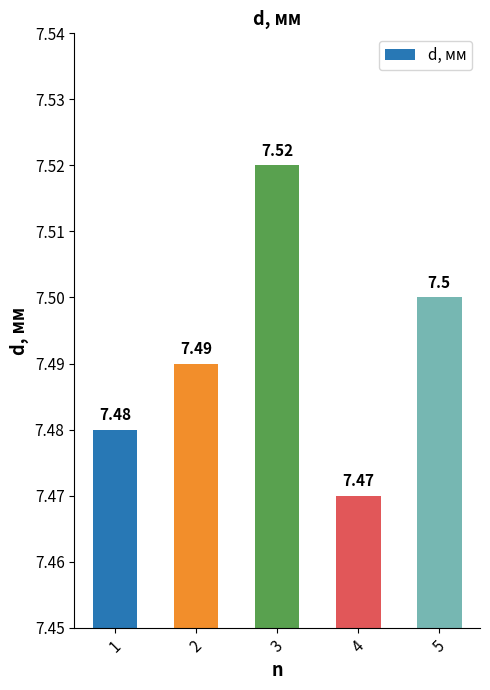

Read the value at 4.

7.5